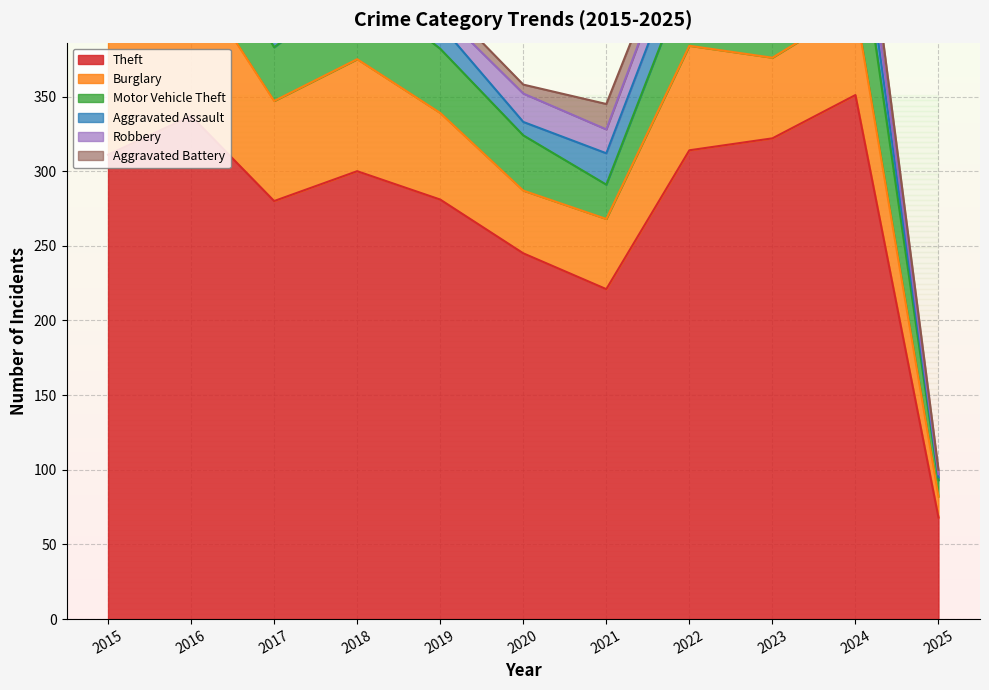

True or false: Burglary and Robbery intersect in this chart.

False